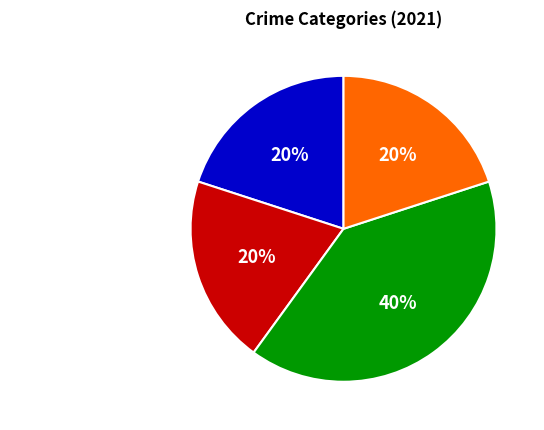

Is the sum of Robbery and Aggravated Assault greater than half?

Yes